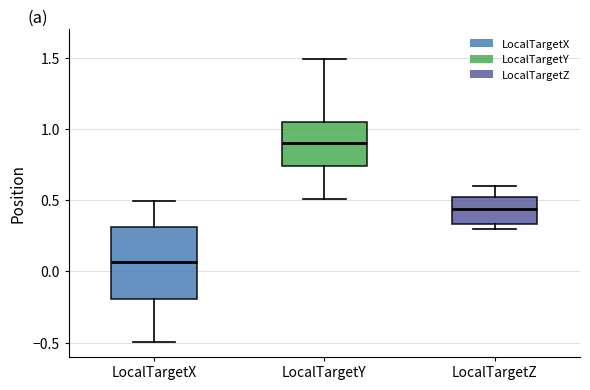

Which box's median line is the highest?

LocalTargetY